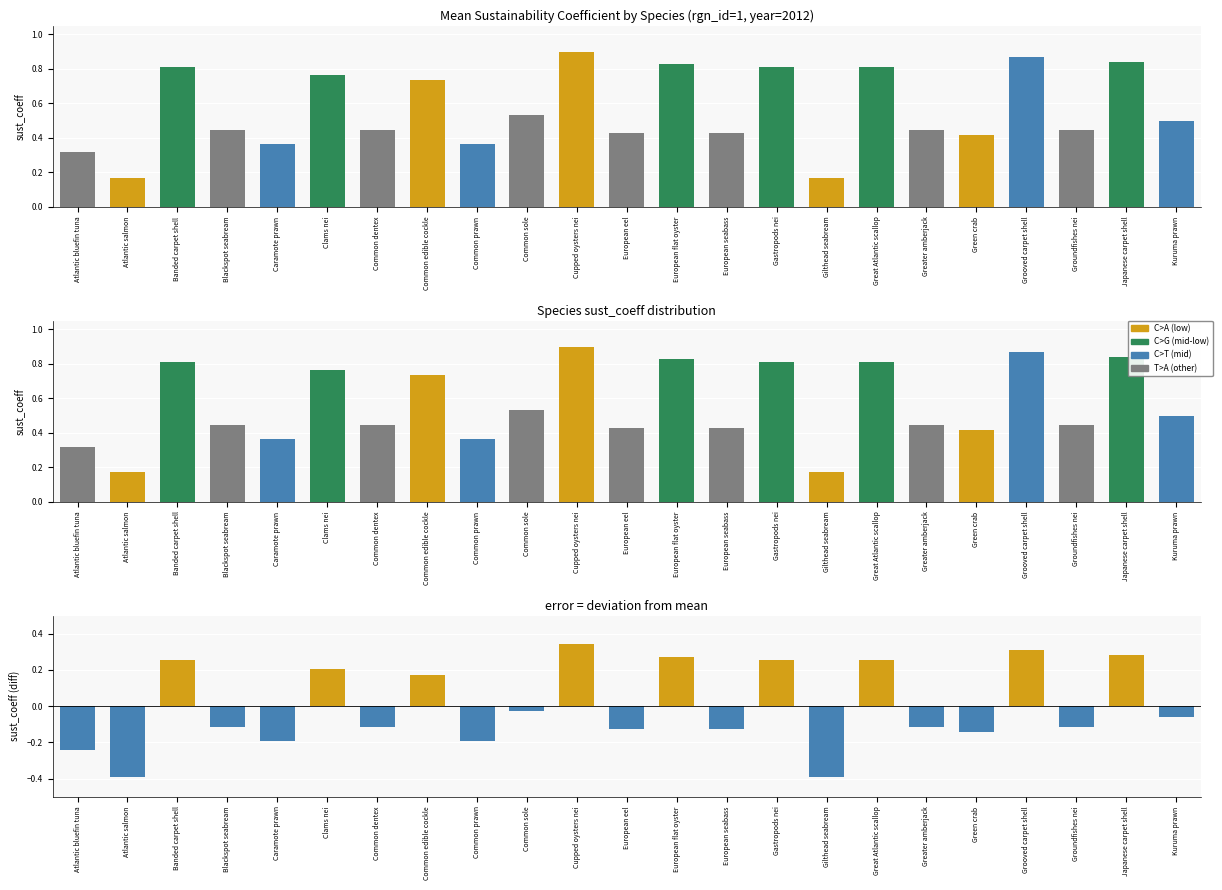

Rank the categories by value from highest to lowest.

Cupped oysters nei, Grooved carpet shell, Japanese carpet shell, European flat oyster, Banded carpet shell, Gastropods nei, Great Atlantic scallop, Clams nei, Common edible cockle, Common sole, Kuruma prawn, Blackspot seabream, Common dentex, Greater amberjack, Groundfishes nei, European eel, European seabass, Green crab, Caramote prawn, Common prawn, Atlantic bluefin tuna, Atlantic salmon, Gilthead seabream